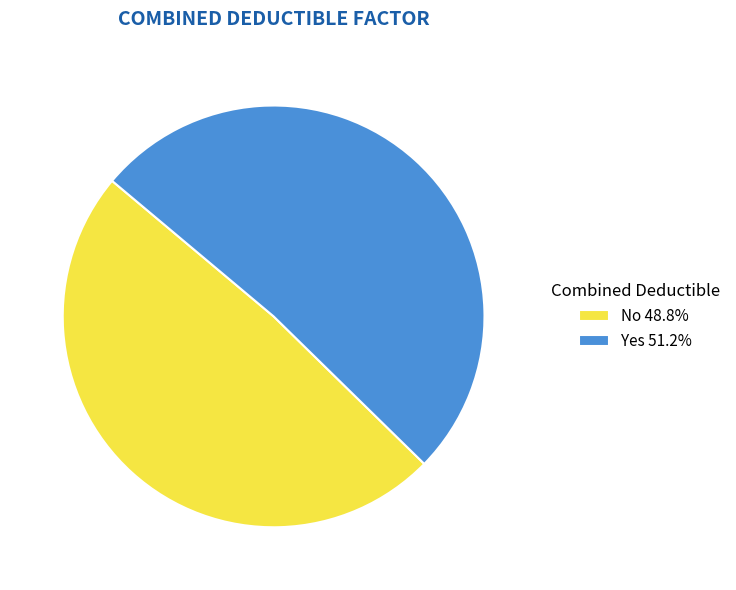

Is the sum of No and Yes greater than half?

Yes